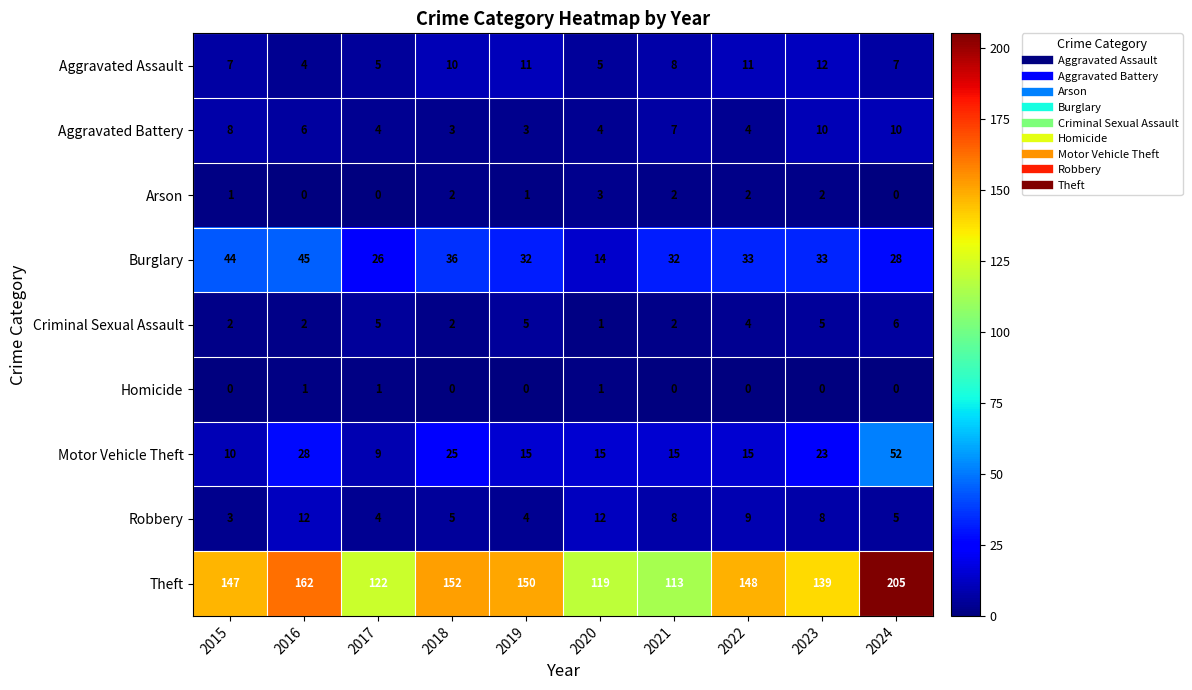

At which category is the sum across all series the highest?

2024